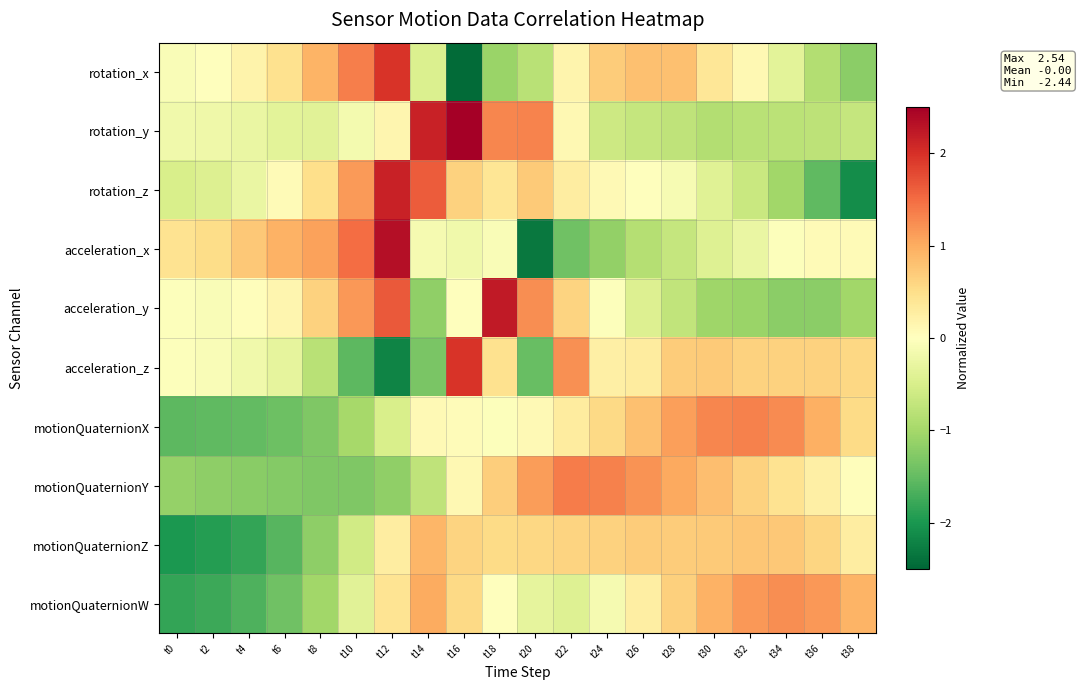

At t32, list the series in order from smallest to largest.

acceleration_y, rotation_y, rotation_z, acceleration_x, rotation_x, acceleration_z, motionQuaternionY, motionQuaternionZ, motionQuaternionW, motionQuaternionX